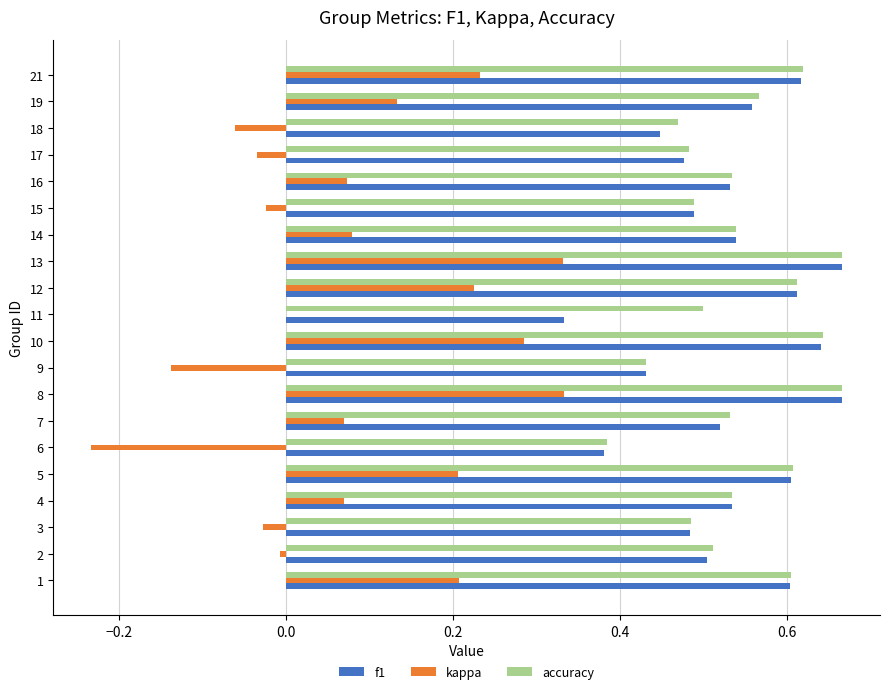

Which series changed the most between 17 and 21?

kappa